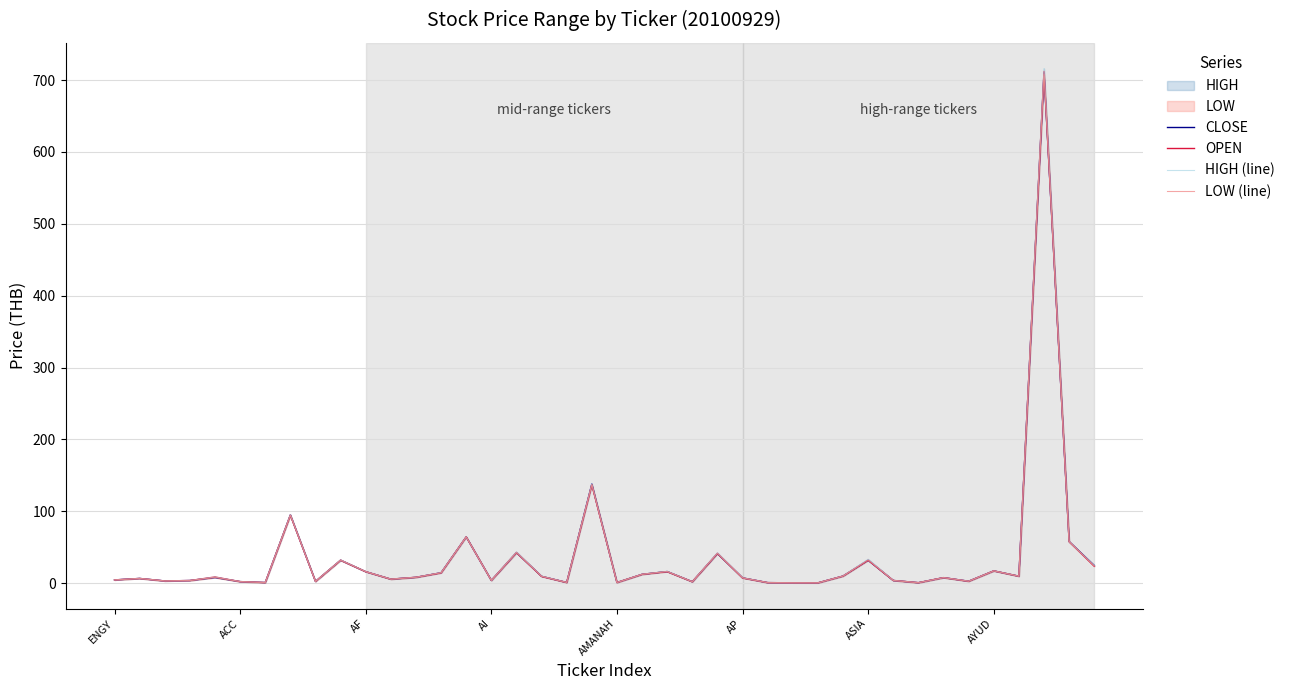

Which series has the largest range (max minus min)?

HIGH (line)